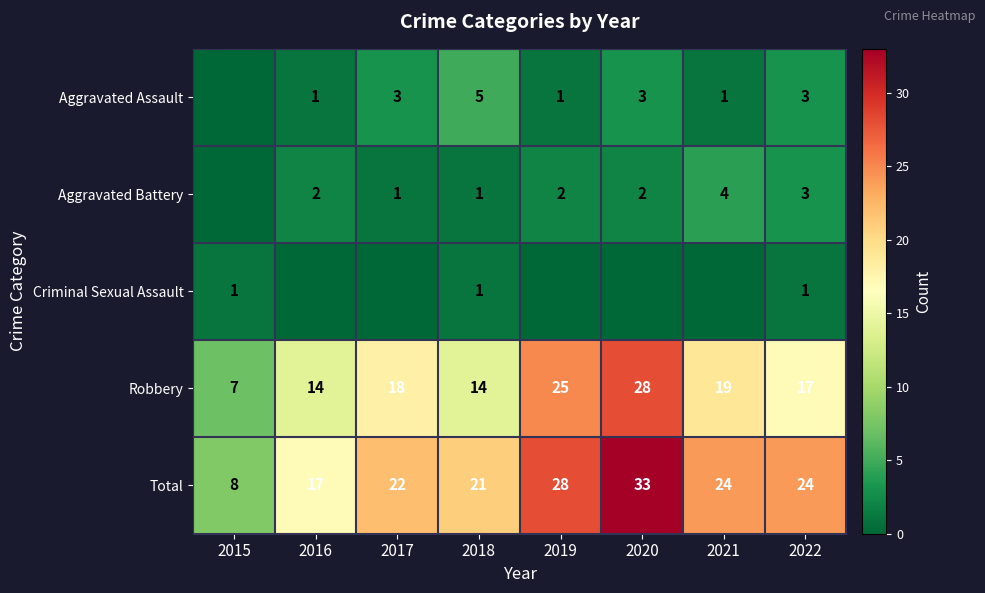

At which category does the chart reach its minimum across all series?

2015